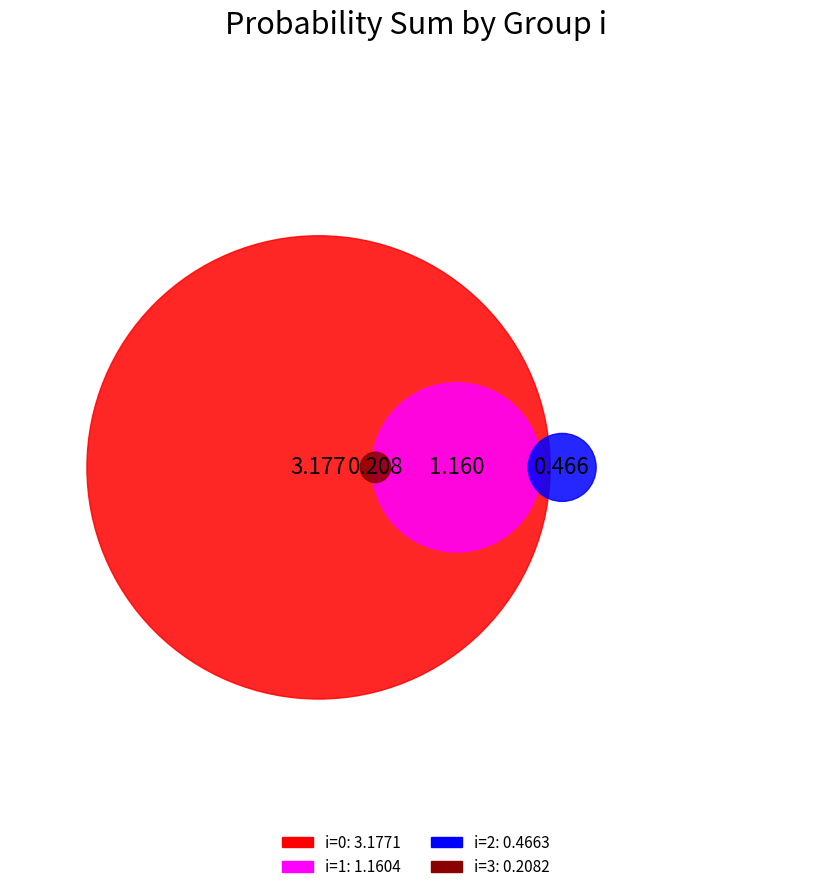

Is the sum of i=0 and i=1 greater than half?

Yes